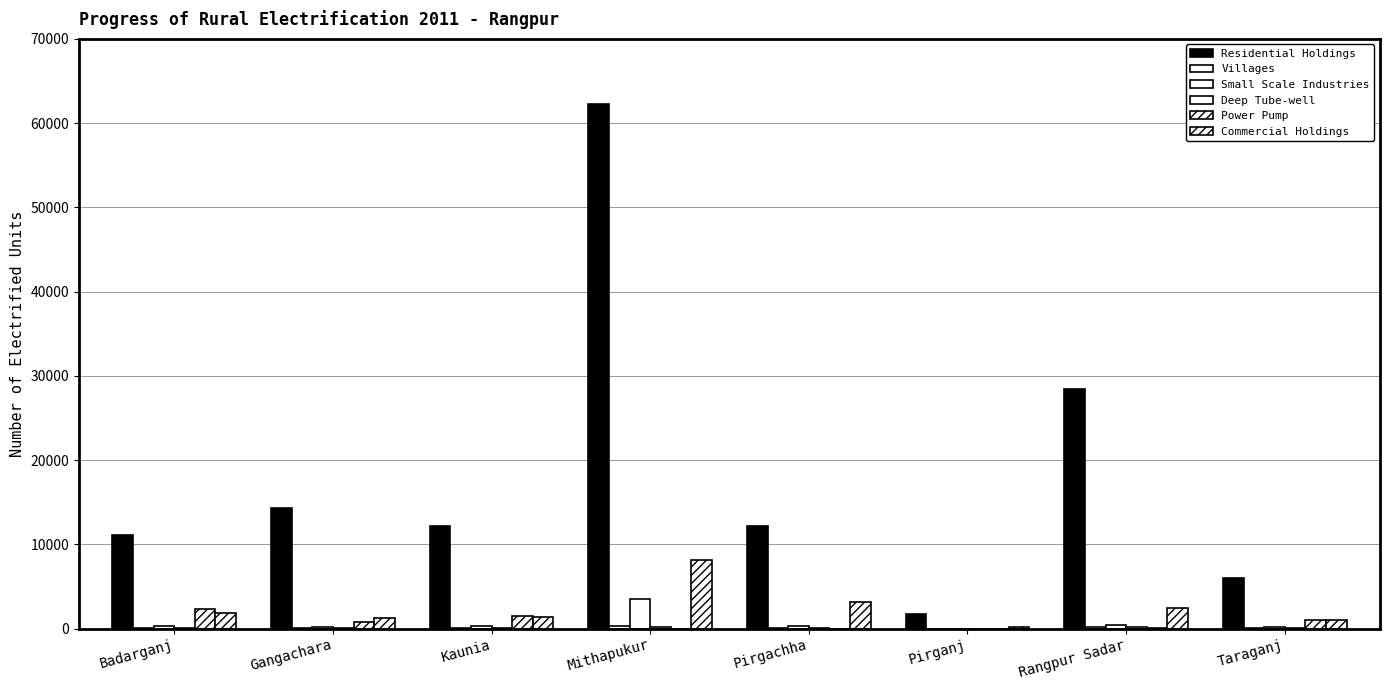

Count the number of data series in this chart.

6